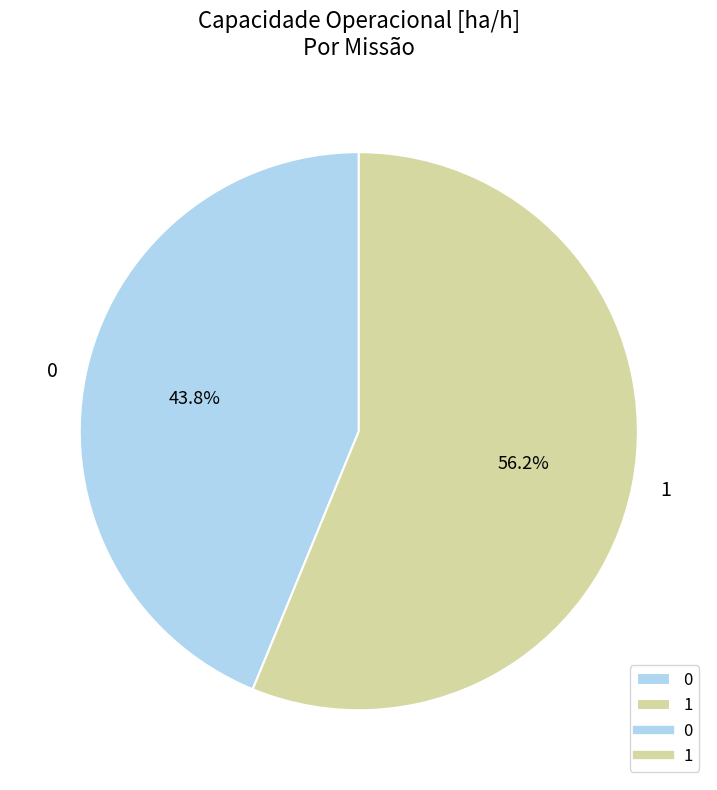

How many segments does this pie chart have?

2